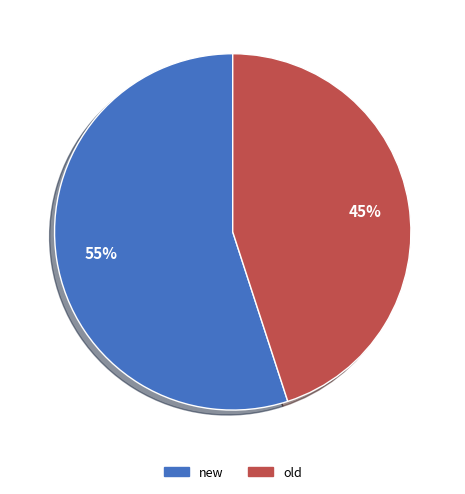

Combined, do old and new account for over 50%?

Yes